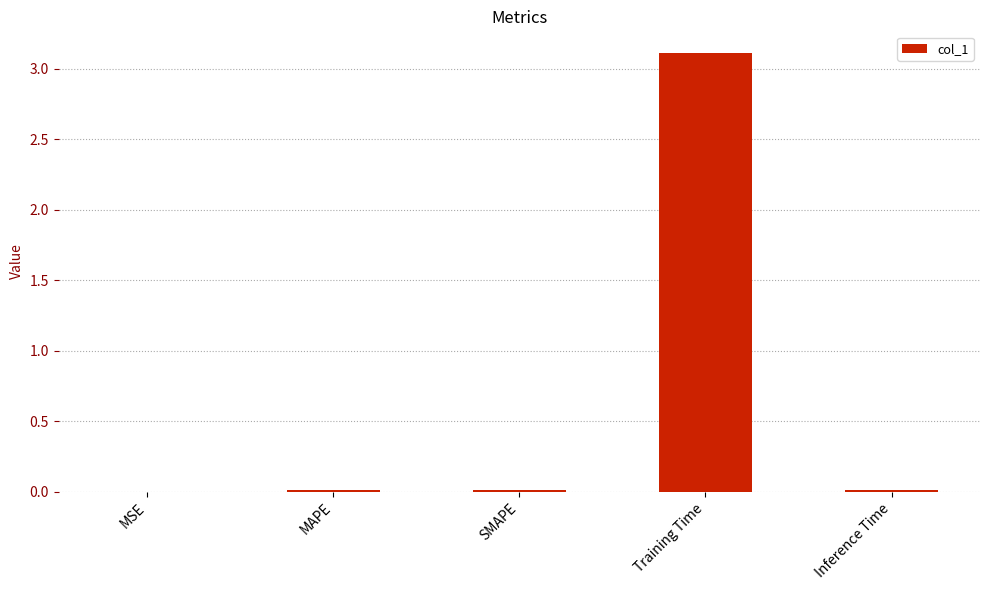

What value does the data have at Training Time?

3.1